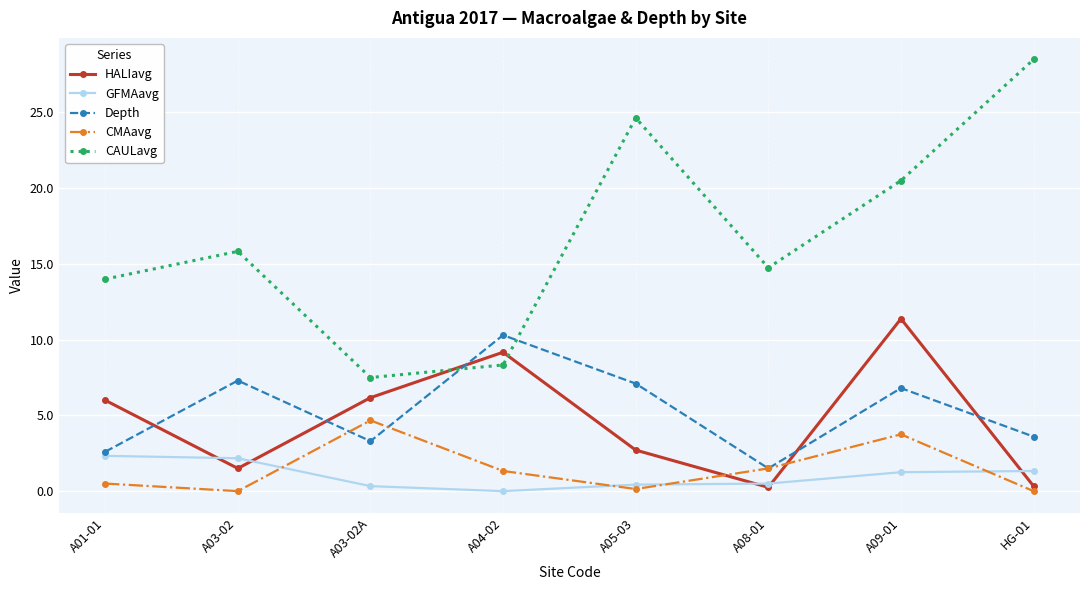

At which category does CMAavg reach its first local peak?

A03-02A